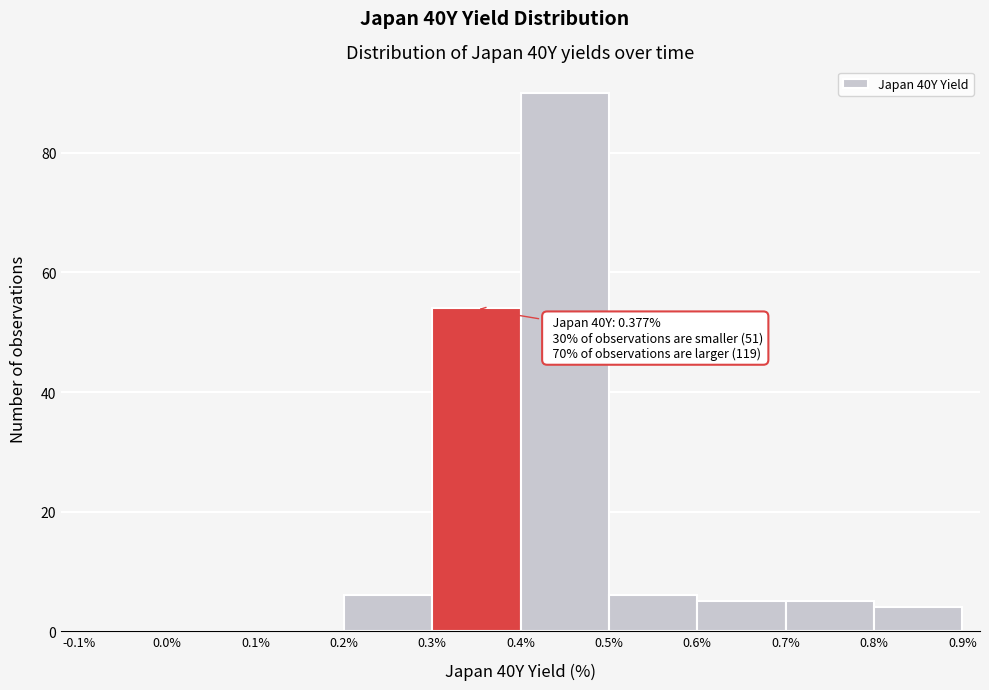

Over which range of the x-axis is the bar tallest?

0.4% to 0.5%